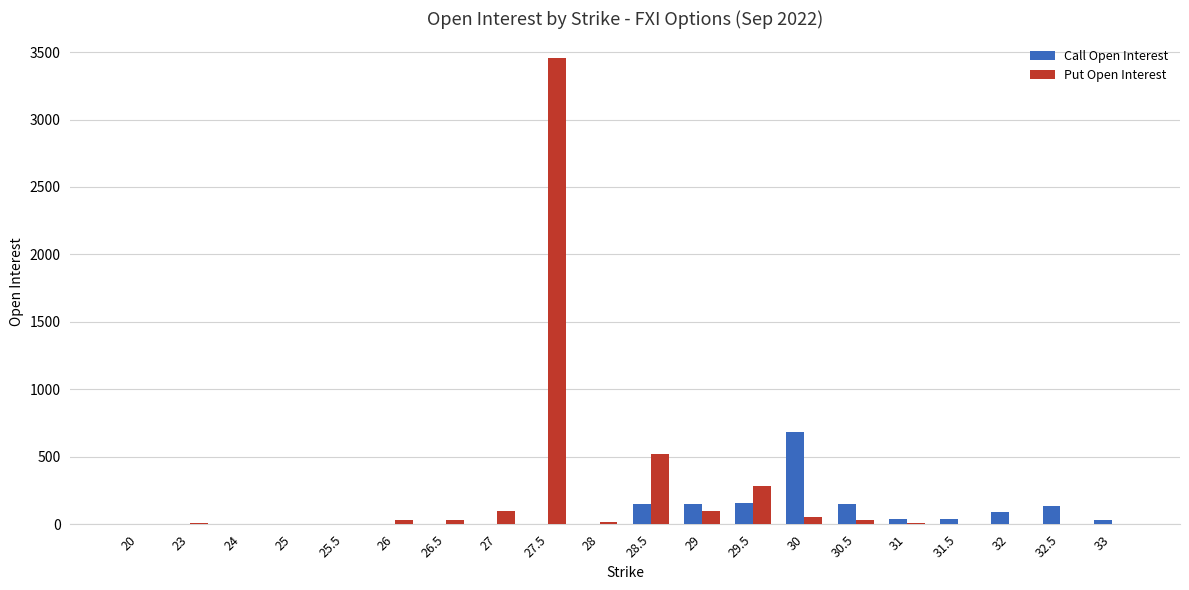

What is the sum of all Put Open Interest values?

4647